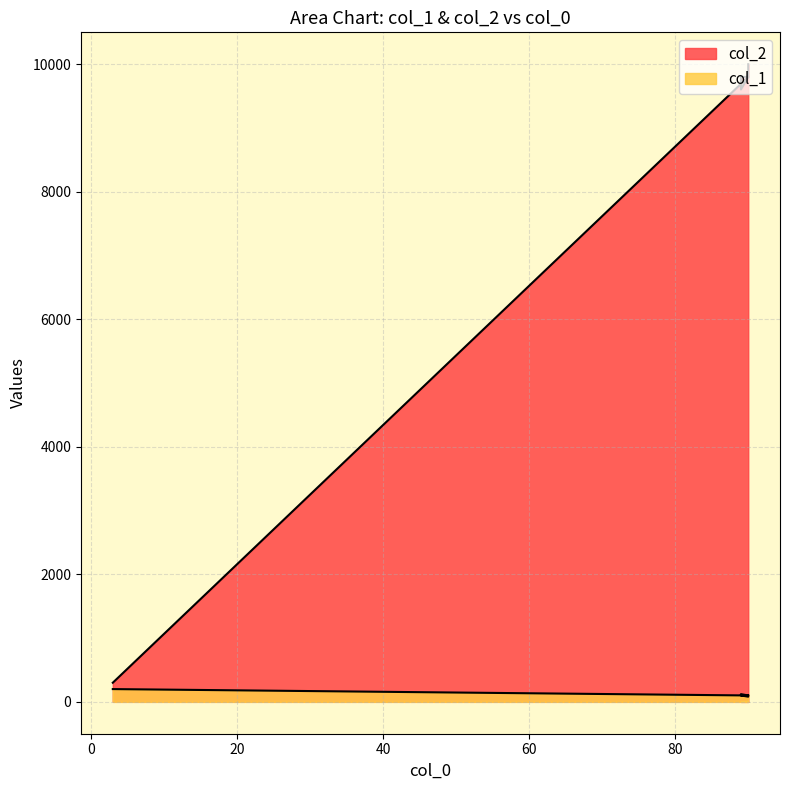

Does the chart have visible grid lines?

Yes